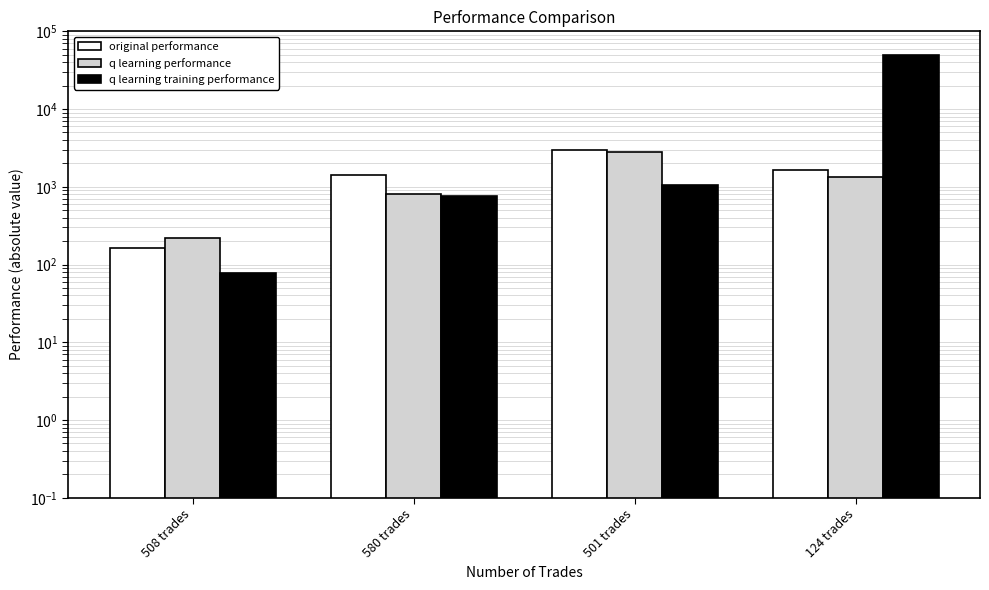

Rank the series by their maximum value, from lowest to highest.

q learning performance, original performance, q learning training performance